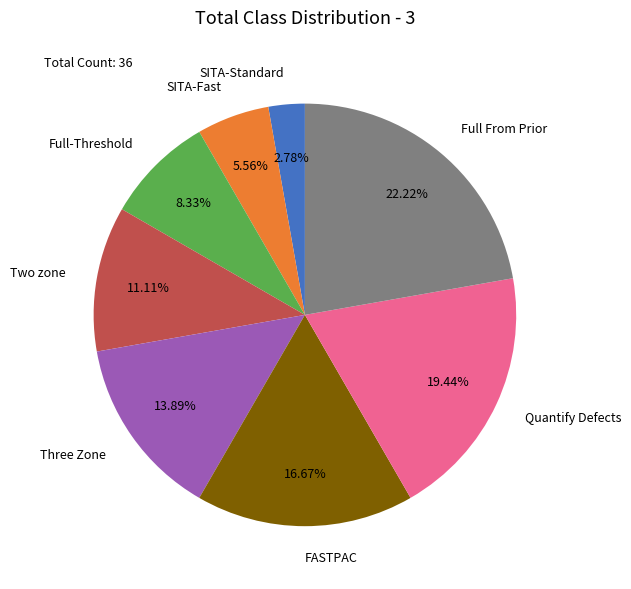

Is it true that Two zone is 20% of the pie?

False